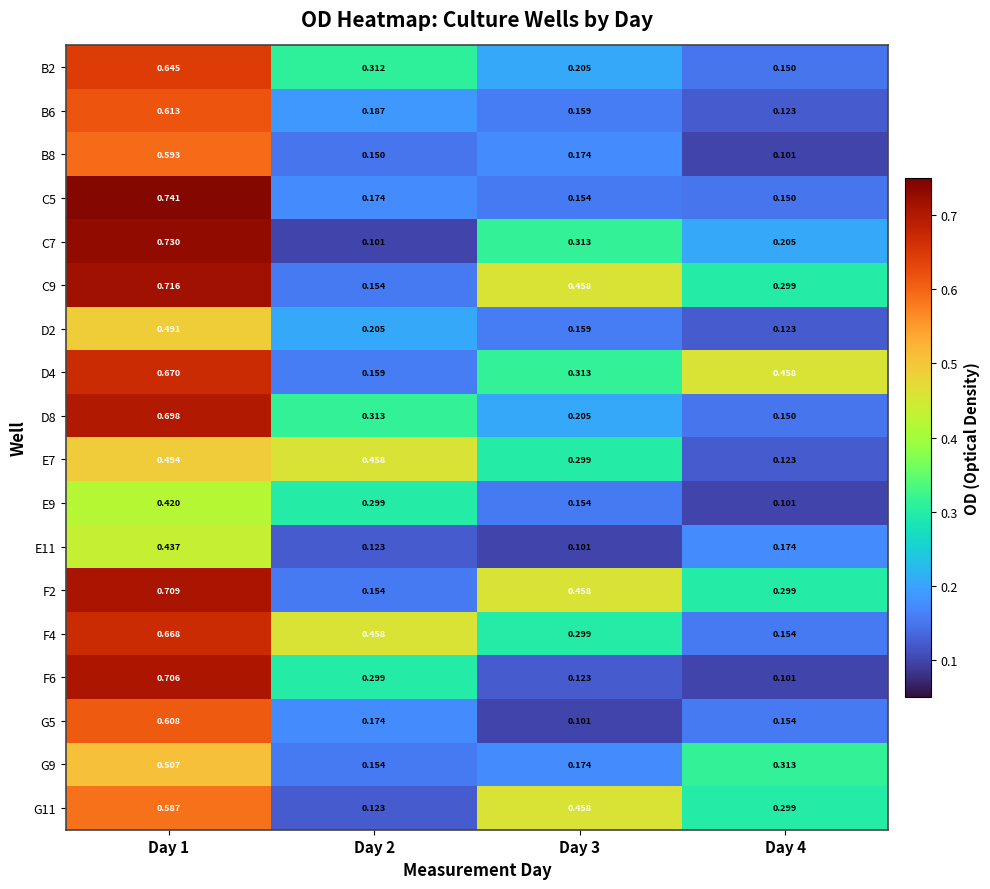

Is the value of G9 at Day 2 greater than the value of D2 at Day 3?

No